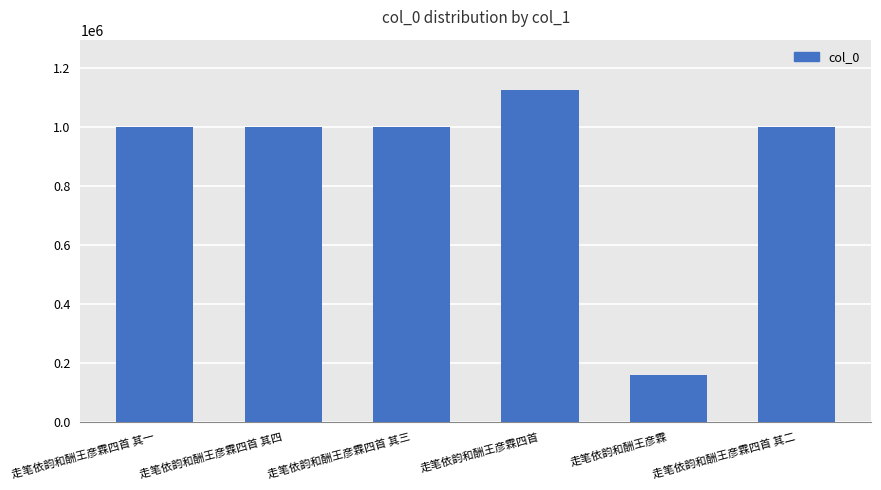

How many bars are there in total?

6